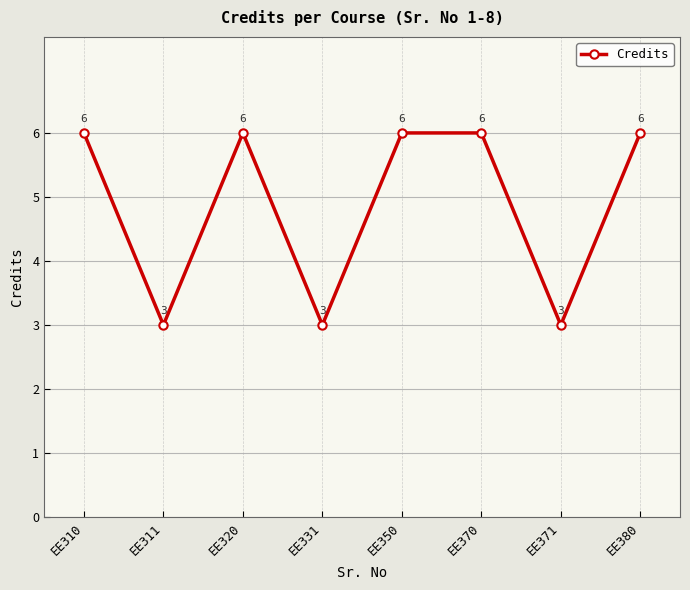

What is the change in value from EE331 to EE370?

+3